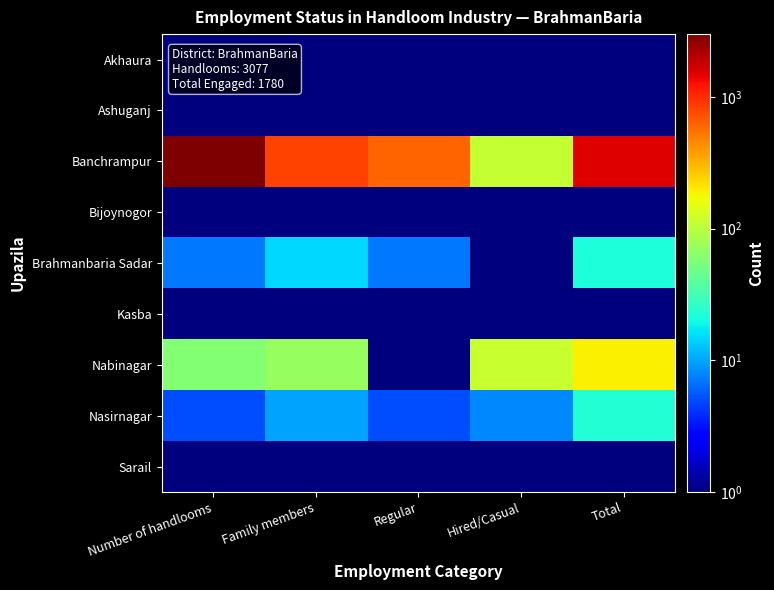

At which category is the sum across all series the highest?

Number of handlooms